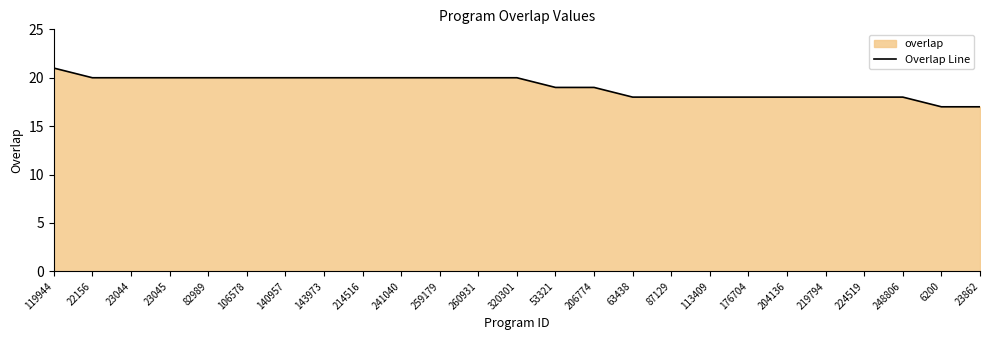

What is the average value?

19